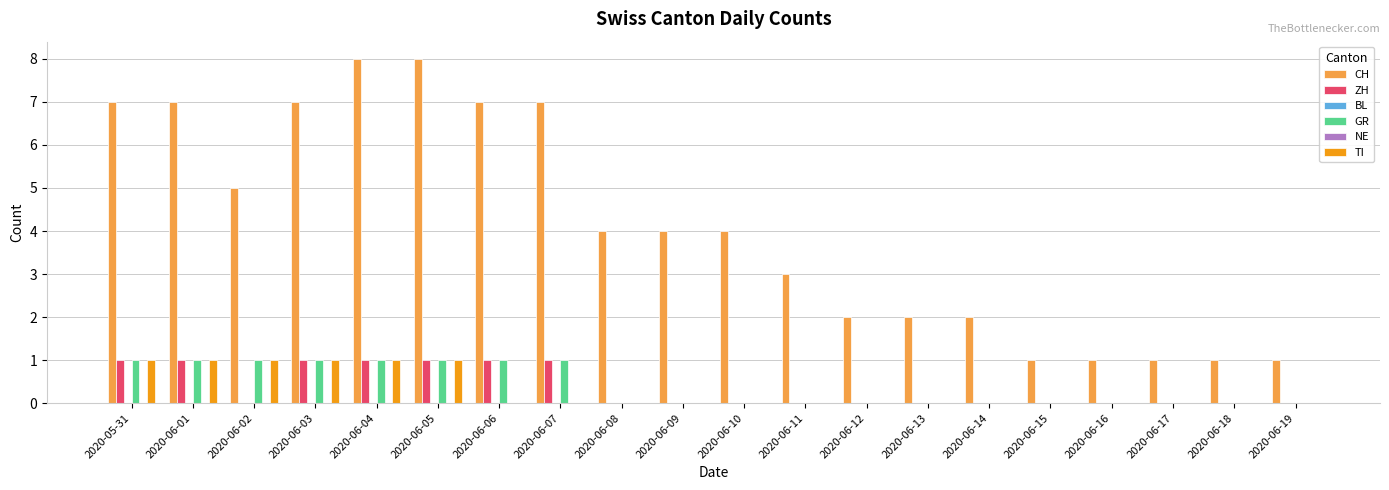

What position from the right is 2020-06-06?

14